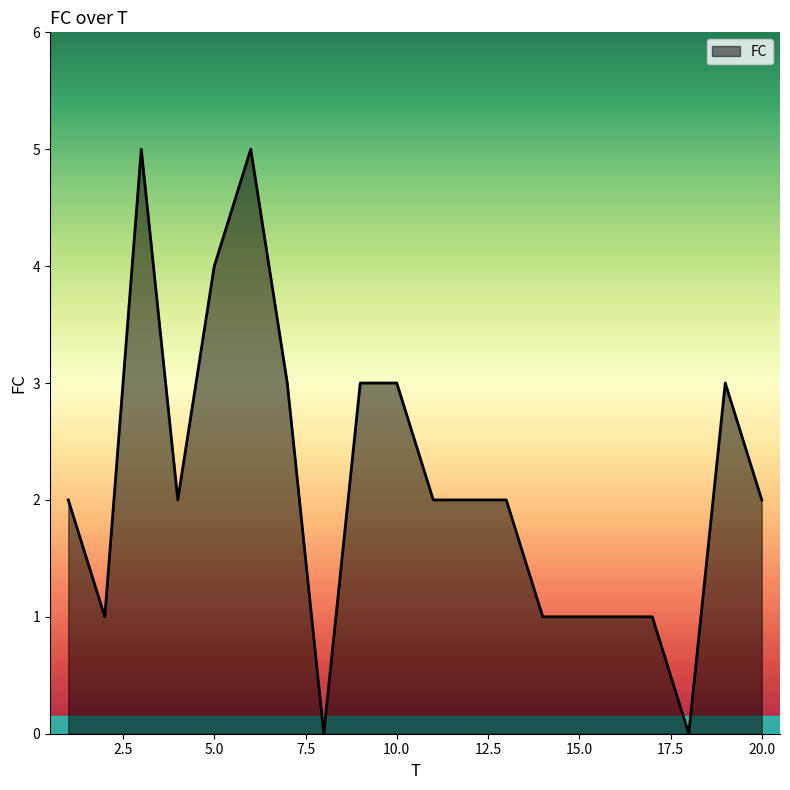

What is the greatest value displayed?

5